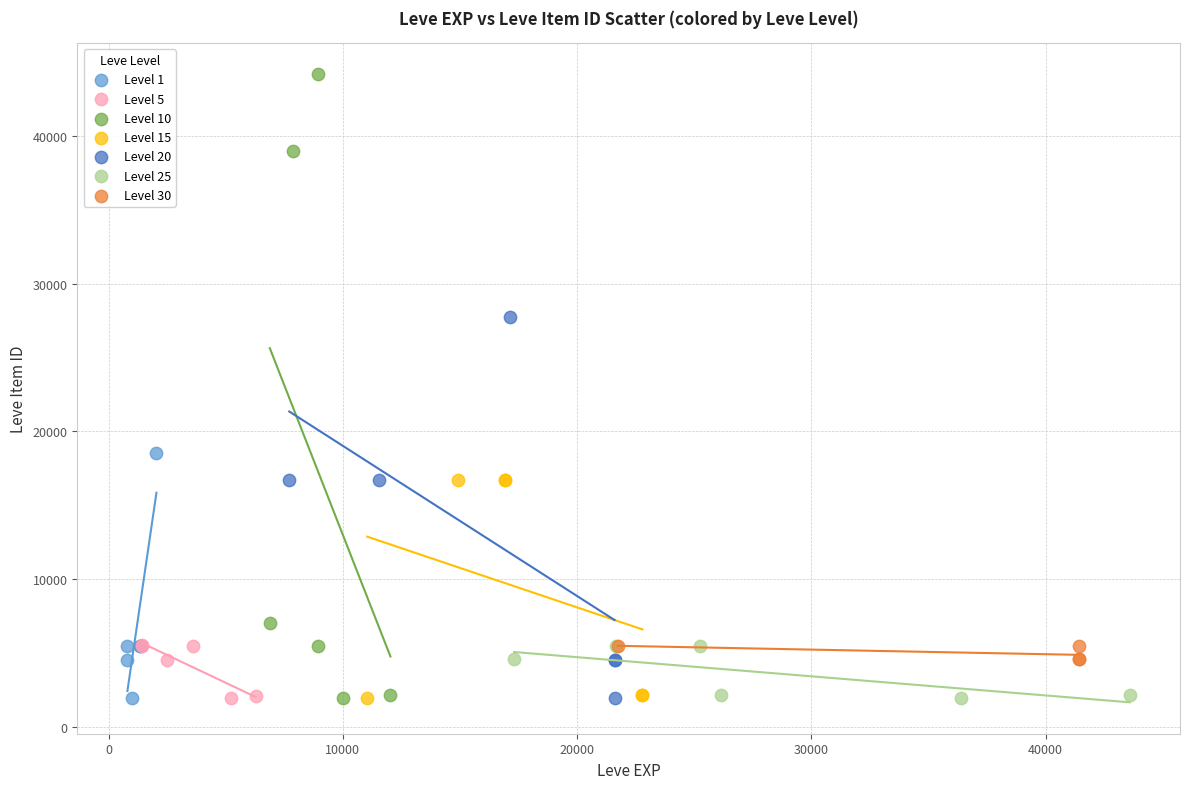

Which series contains the highest Y value?

Level 10